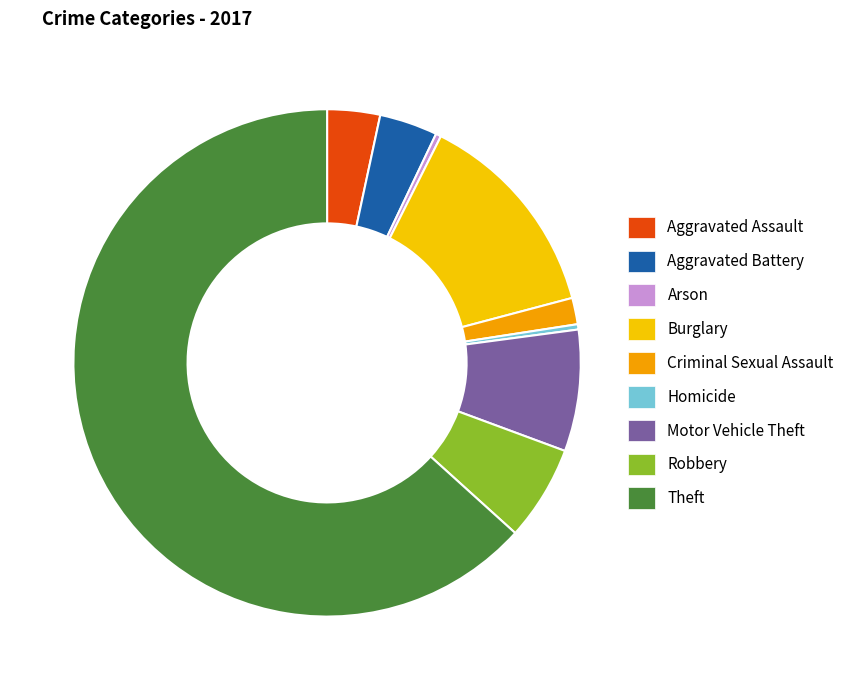

What is the largest slice in the pie chart?

Theft